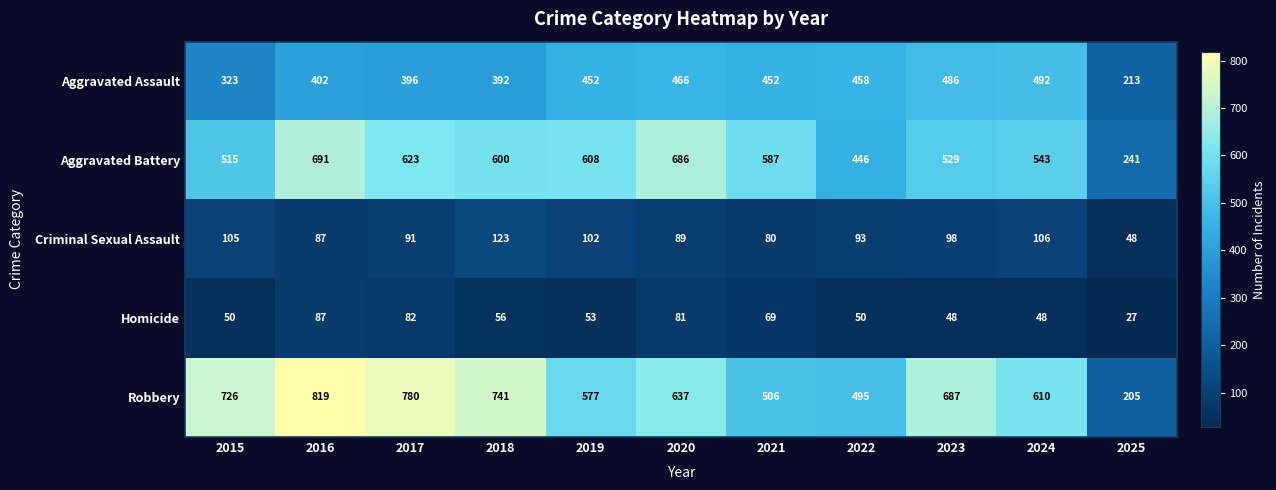

True or false: Aggravated Assault has a value of 89 at 2018.

False